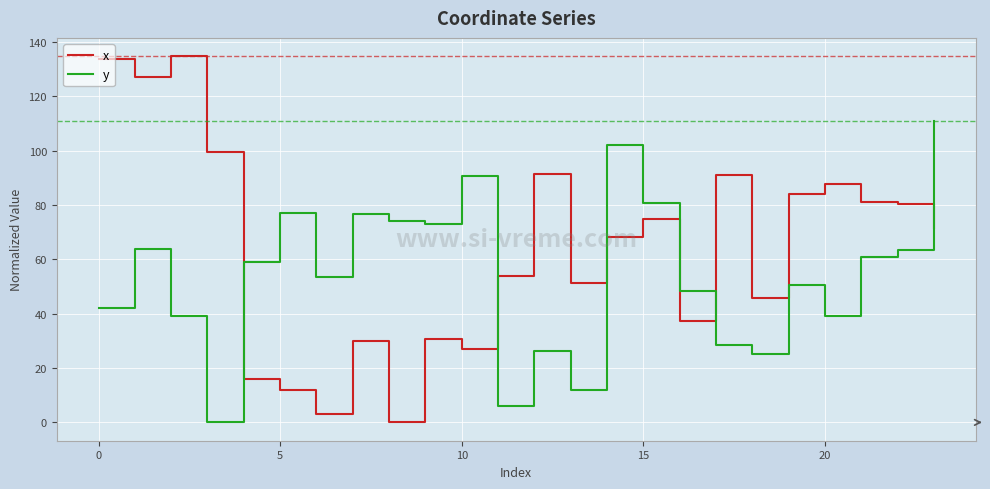

Which series has the largest total across all categories?

x